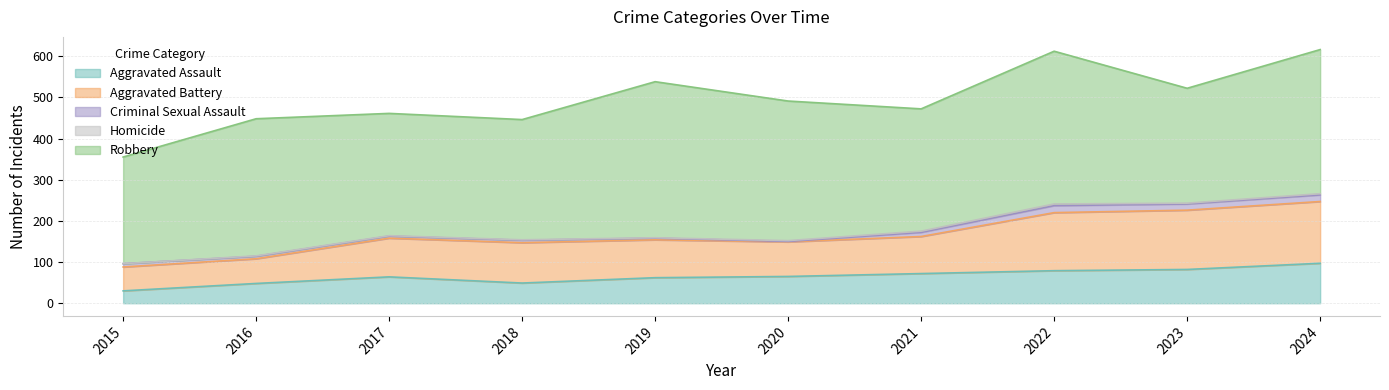

Reading left to right, what are all the values shown in this chart?

Aggravated Assault: 30	48	64	49	62	65	72	79	82	97
Aggravated Battery: 58	60	94	98	92	84	90	141	144	150
Criminal Sexual Assault: 8	6	5	6	4	1	10	17	15	16
Homicide: 0	1	1	1	1	2	3	4	2	3
Robbery: 259	333	297	292	379	339	297	371	279	350